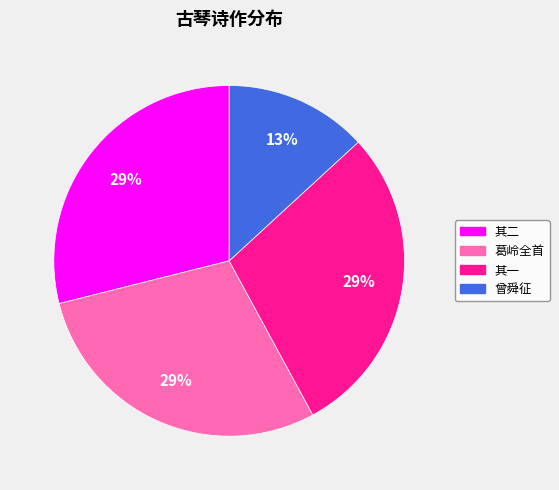

Is there any slice that represents more than half of the pie?

No